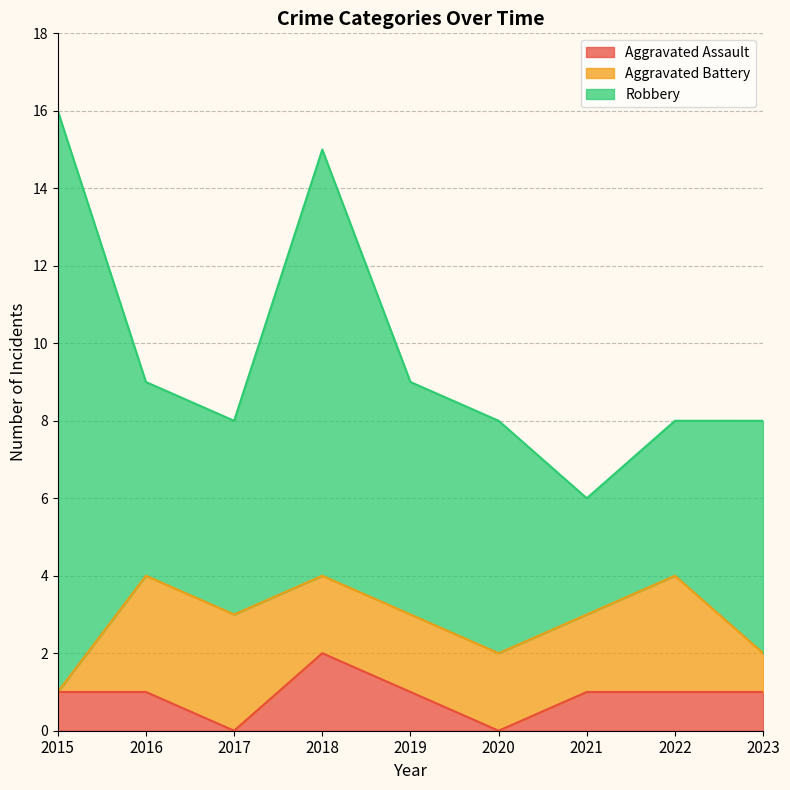

What is the maximum value for Aggravated Battery?

3